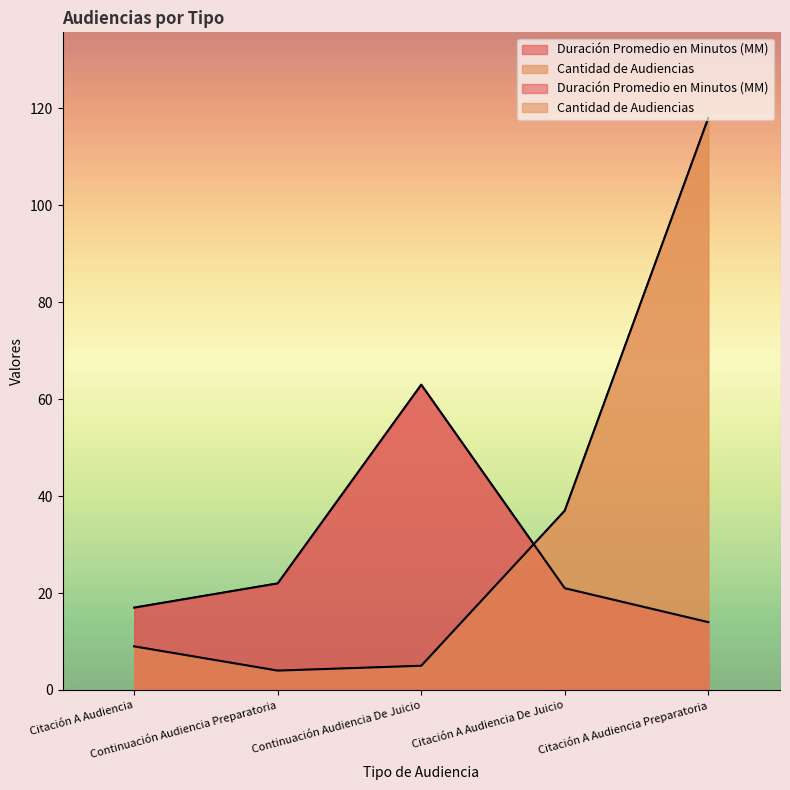

Rank the series by their average value, from highest to lowest.

Cantidad de Audiencias, Duración Promedio en Minutos (MM)